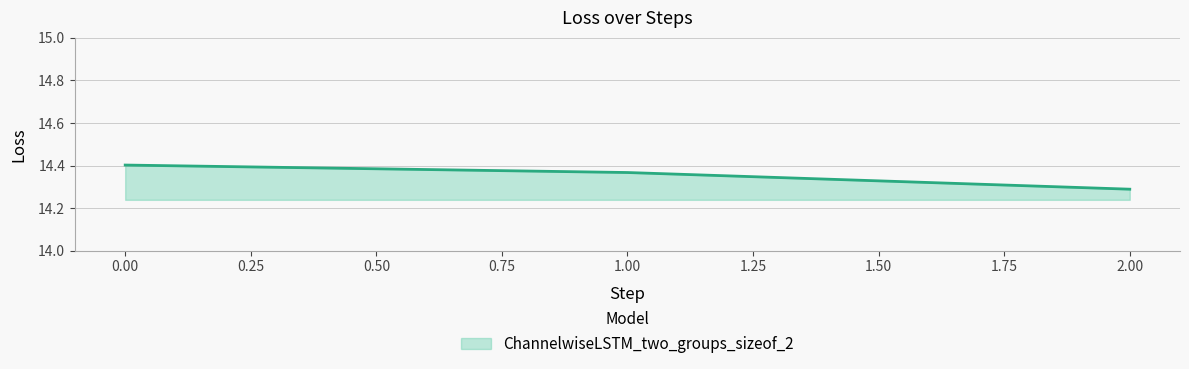

Which label corresponds to the smallest value in the chart?

2.00